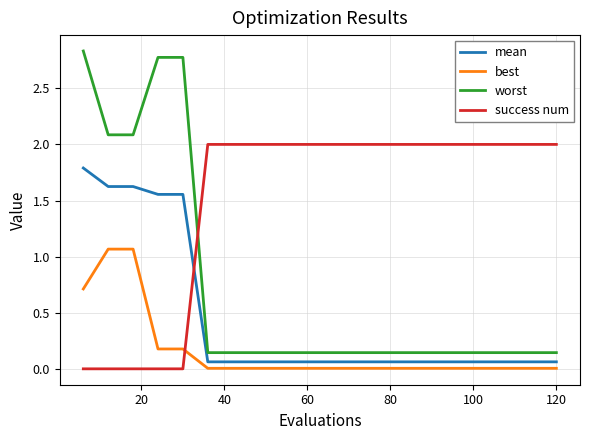

Which series has the largest range (max minus min)?

worst